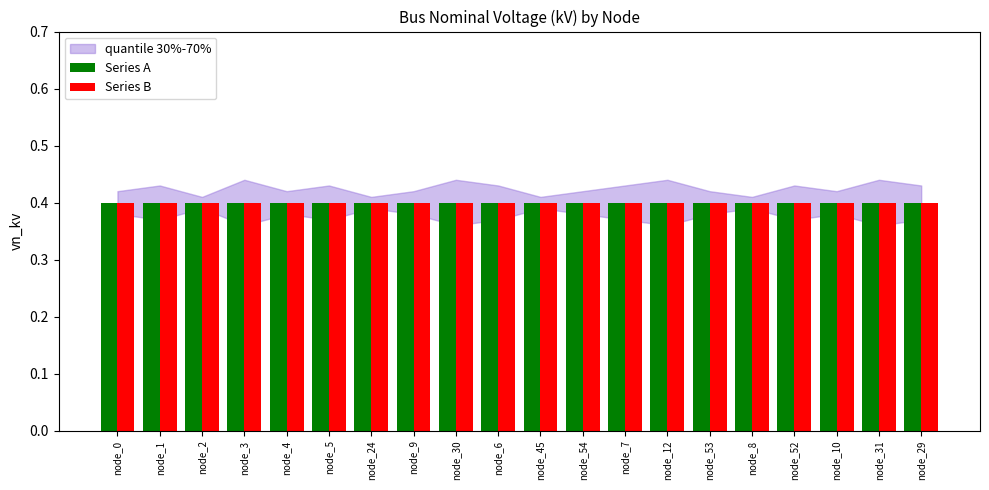

At which category does the chart reach its minimum across all series?

node_3